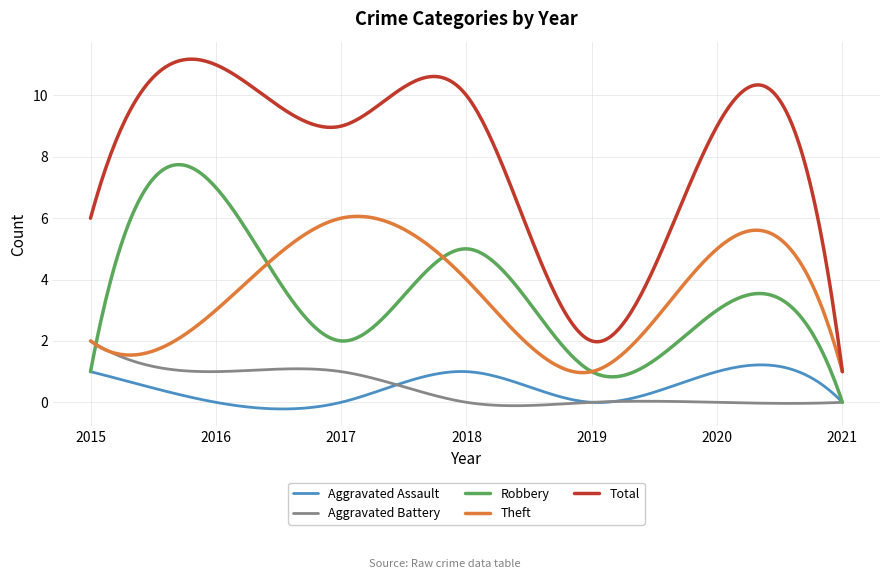

List the series in order of their peak value, lowest first.

Aggravated Assault, Aggravated Battery, Theft, Robbery, Total